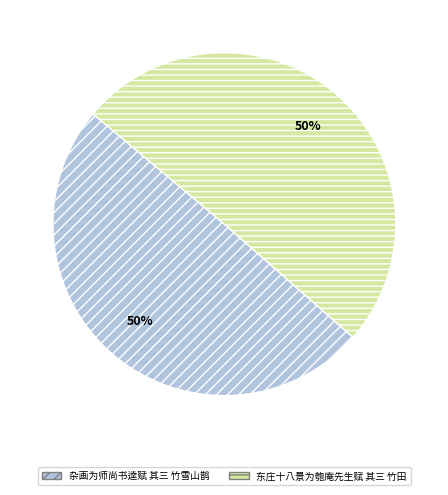

Is the sum of 杂画为师尚书逵赋 其三 竹雪山鹊 and 东庄十八景为匏庵先生赋 其三 竹田 greater than half?

Yes